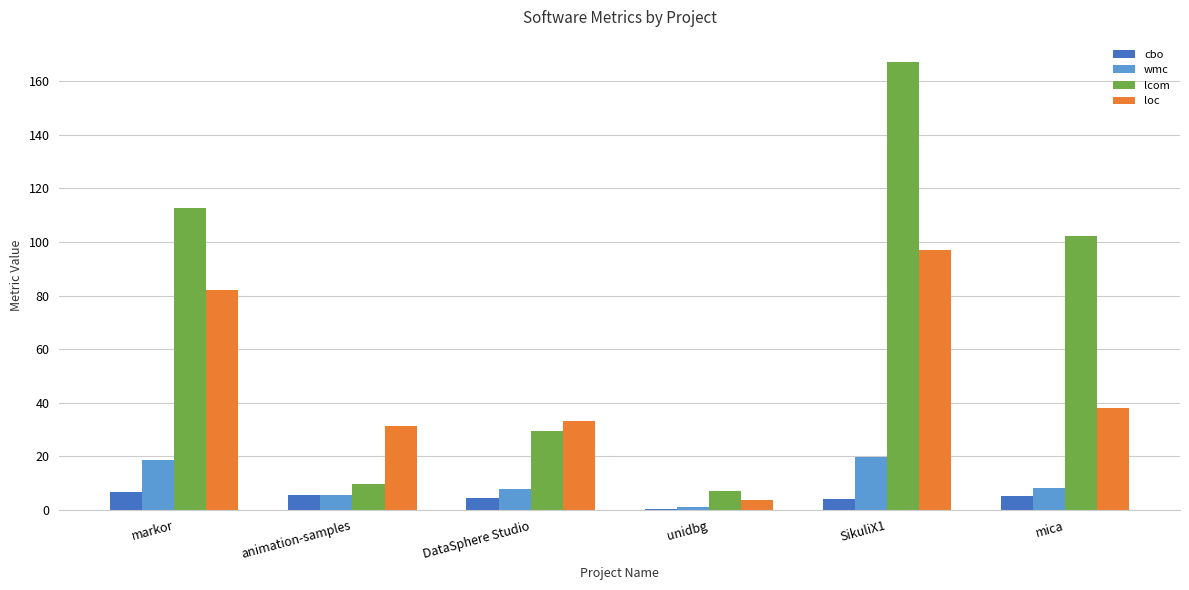

Is the value of cbo at mica greater than the value of loc at markor?

No